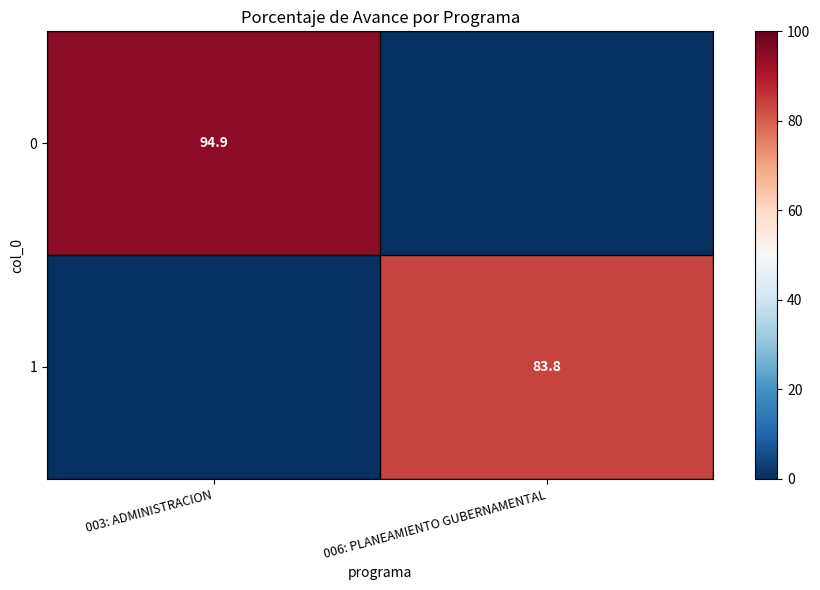

True or false: 1 has a value of 83.8 at 006: PLANEAMIENTO GUBERNAMENTAL.

True